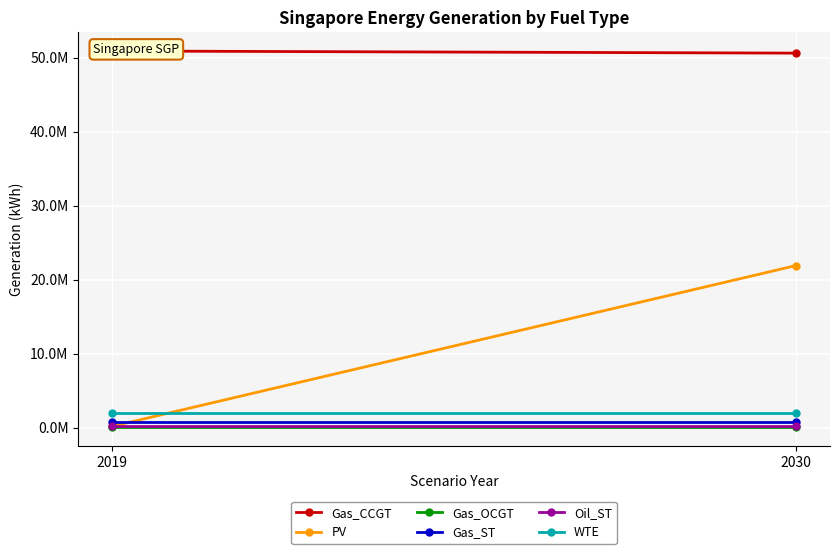

Which series changed the most between 2019 and 2030?

PV